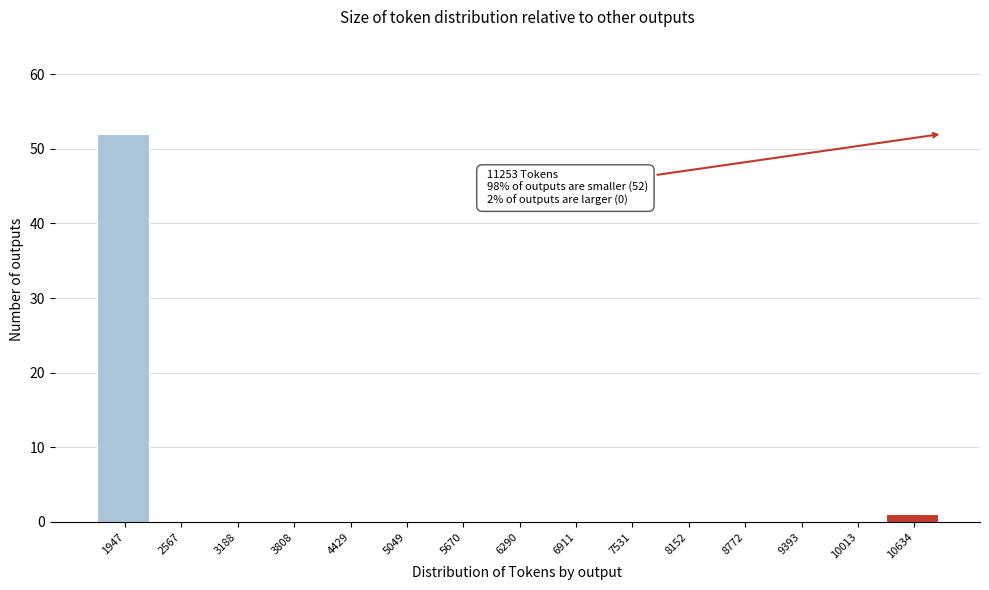

Reading right to left, what are all the values shown in this chart?

10634=1	10013=0	9393=0	8772=0	8152=0	7531=0	6911=0	6290=0	5670=0	5049=0	4429=0	3808=0	3188=0	2567=0	1947=52